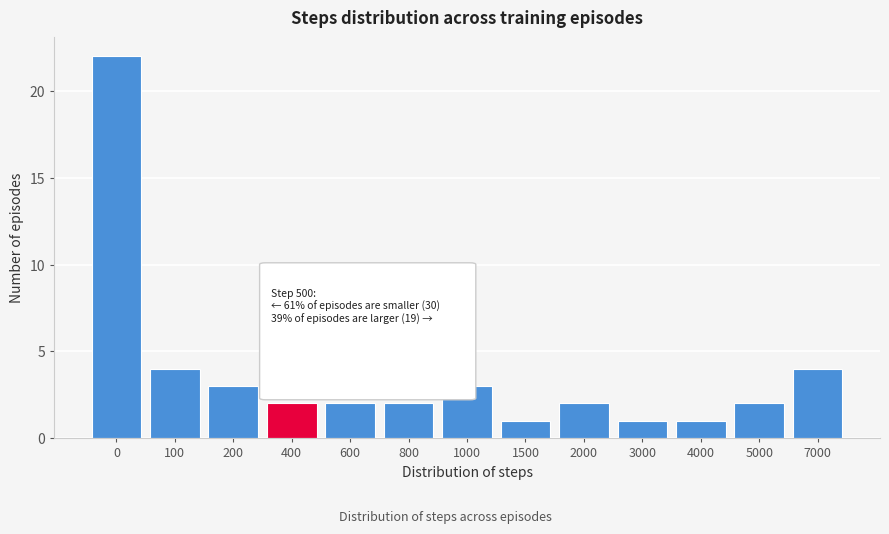

Reading left to right, transcribe all the data shown in this chart.

22	4	3	2	2	2	3	1	2	1	1	2	4